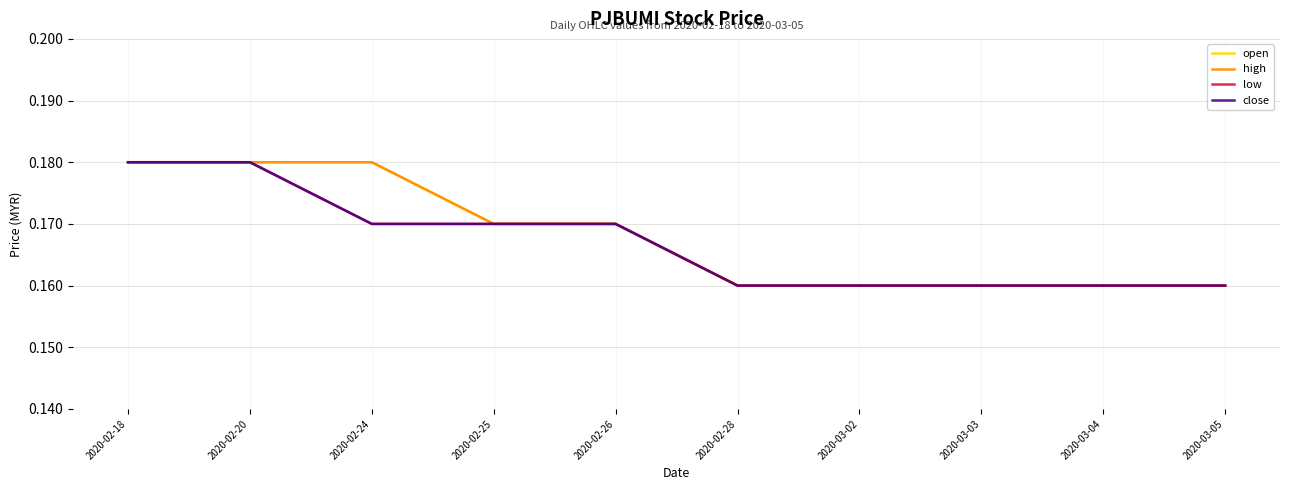

At which category is the sum across all series the highest?

2020-02-18